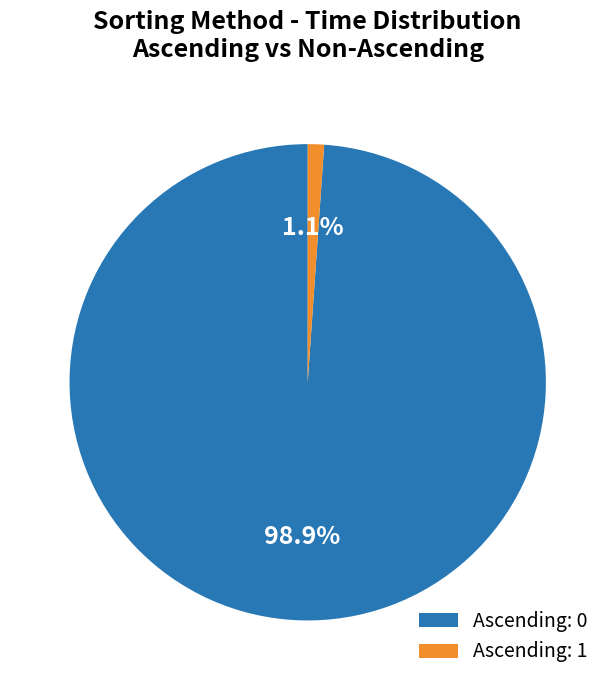

Does any single category account for the majority?

Yes